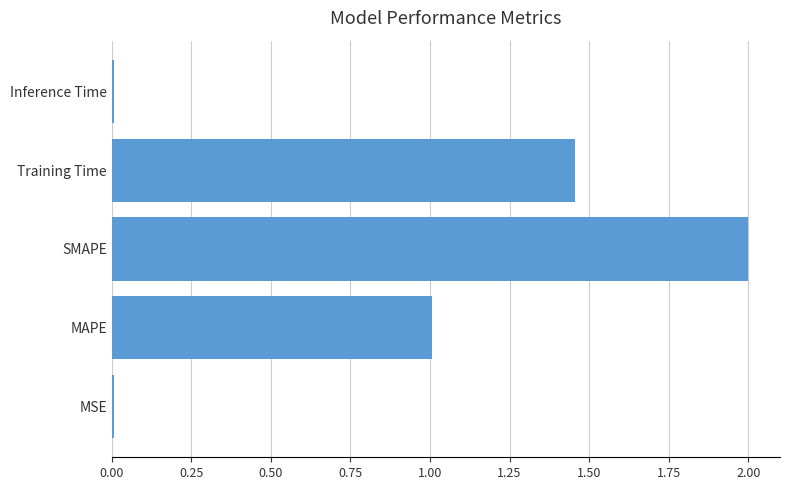

Which label corresponds to the largest value in the chart?

SMAPE